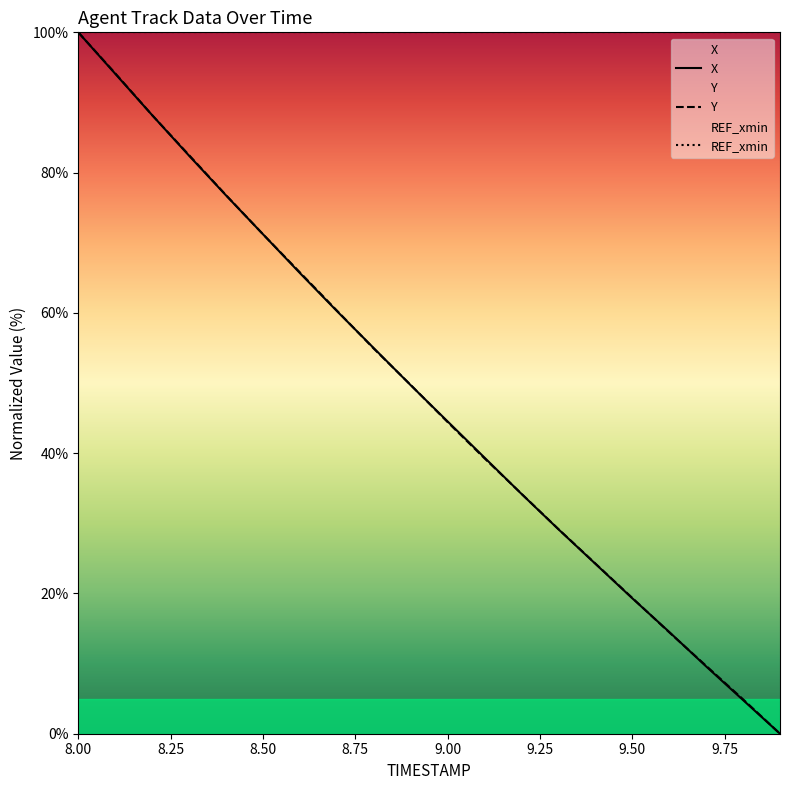

List the series in order of their overall mean, lowest first.

X, Y